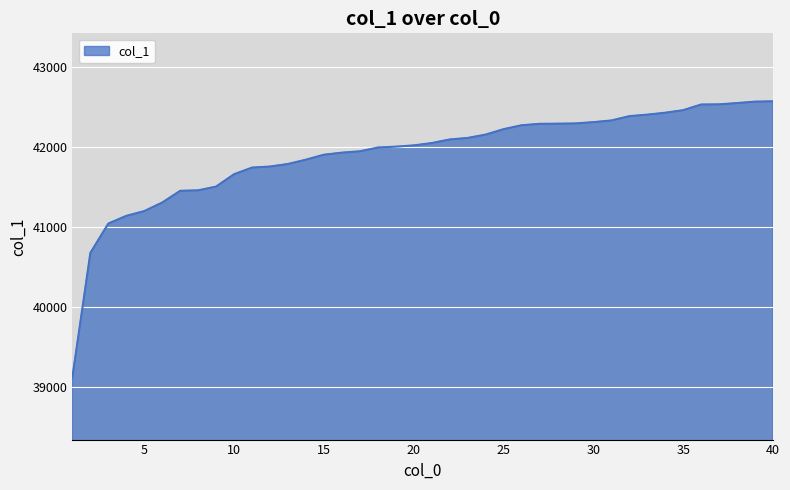

What is the difference between the maximum and minimum values?

3455